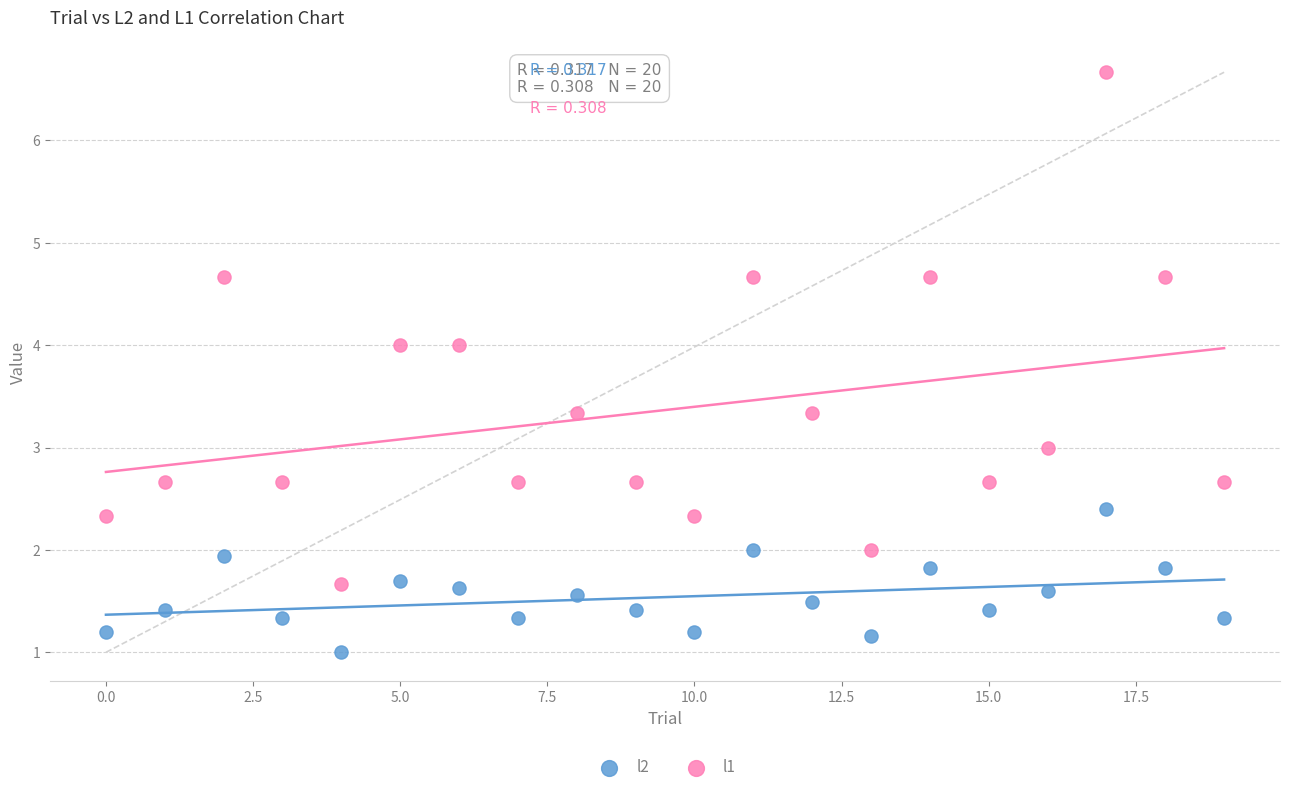

Across all data points, what is the range of Y values (max minus min)?

5.7